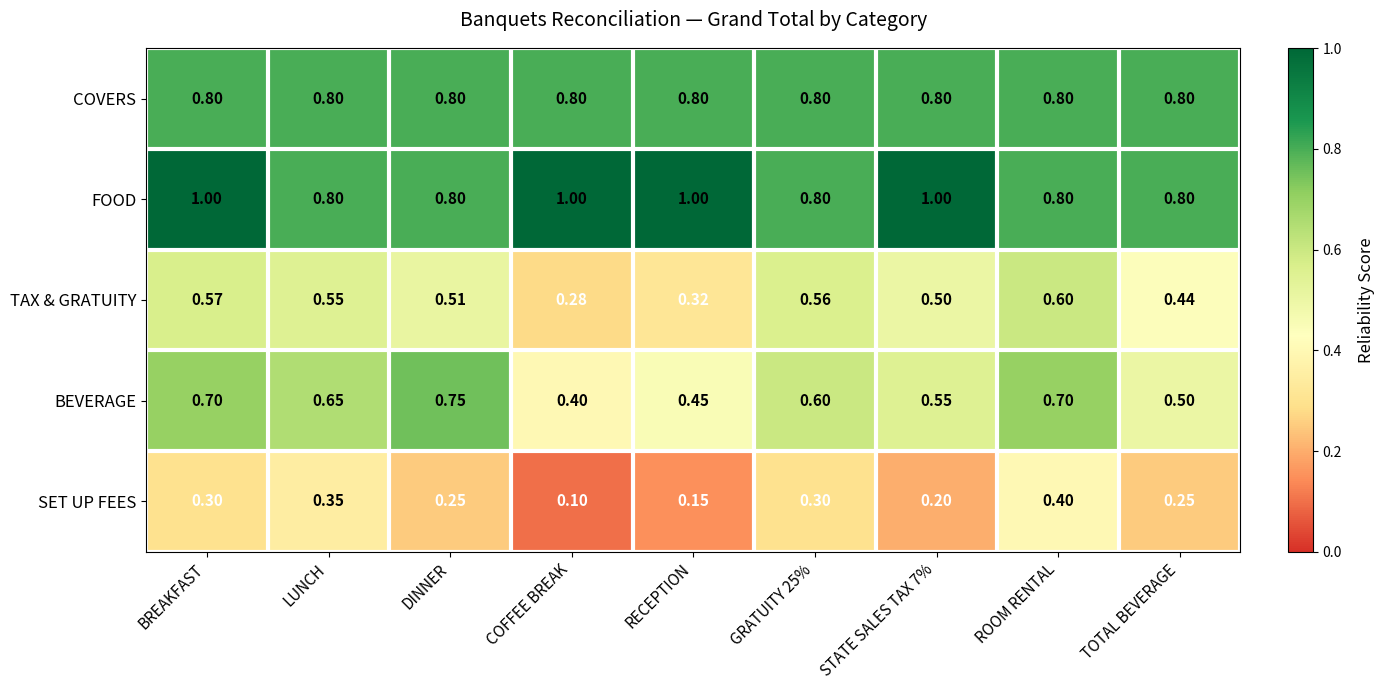

Which label corresponds to the smallest value in the chart?

COFFEE BREAK